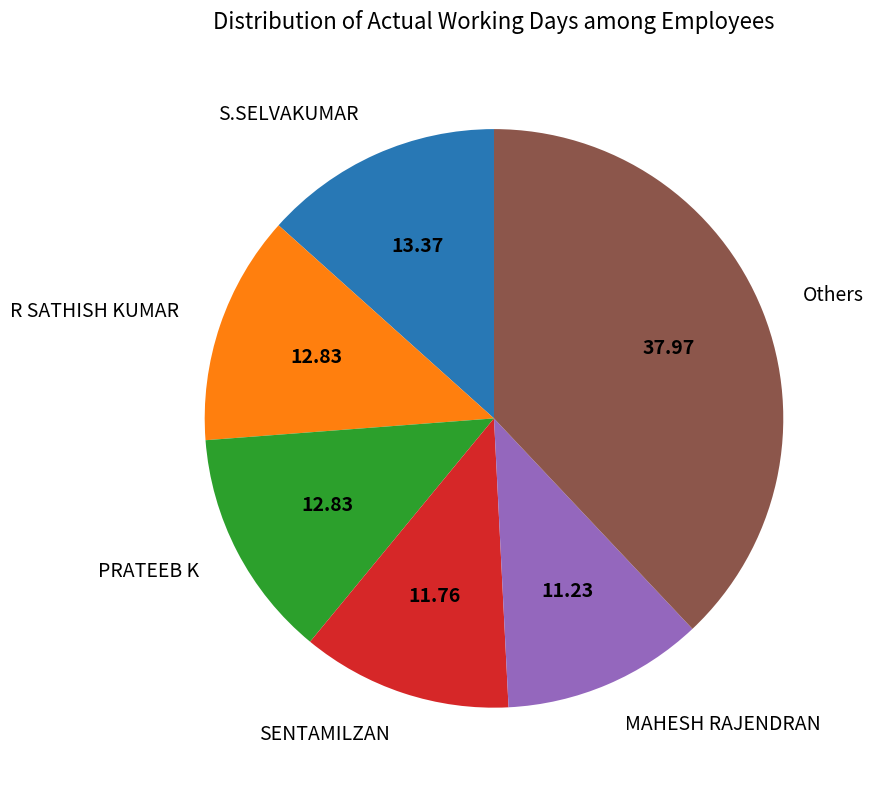

Do MAHESH RAJENDRAN and SENTAMILZAN together represent more than half of the pie?

No